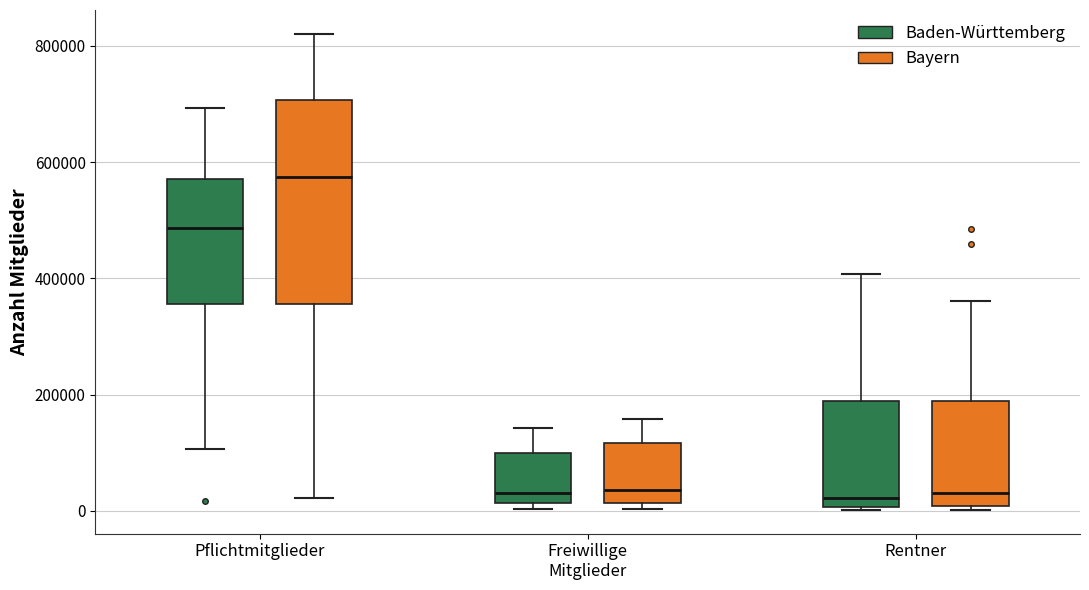

Reading left to right, transcribe this box plot: for each box, give where its median line is, the range the box spans, and where its two whiskers end, as read against the y-axis. The values are not printed on the chart, so give them approximately, as read against the axis.

Pflichtmitglieder (Baden-Württemberg): median 480000, box 360000 to 580000, whiskers 100000 to 700000
Pflichtmitglieder (Bayern): median 580000, box 360000 to 700000, whiskers 20000 to 820000
Freiwillige Mitglieder (Baden-Württemberg): median 40000, box 20000 to 100000, whiskers 0 to 140000
Freiwillige Mitglieder (Bayern): median 40000, box 20000 to 120000, whiskers 0 to 160000
Rentner (Baden-Württemberg): median 20000, box 0 to 180000, whiskers 0 to 400000
Rentner (Bayern): median 40000, box 0 to 180000, whiskers 0 (just below the box's lower edge) to 360000